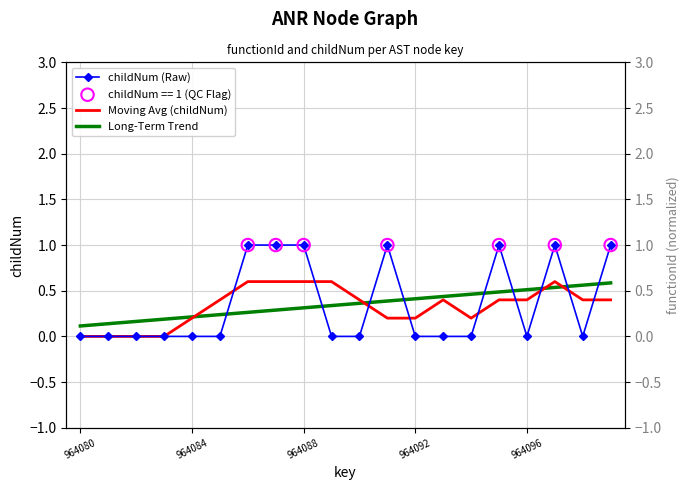

Which series has the widest spread of Y values?

childNum (Raw)